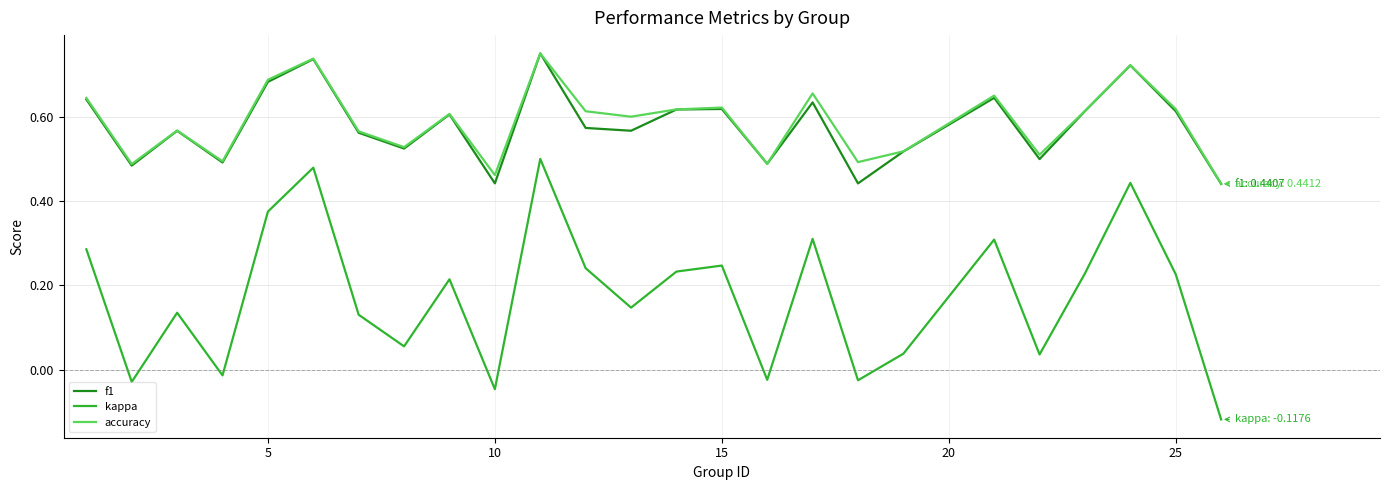

True or false: accuracy and kappa intersect in this chart.

False